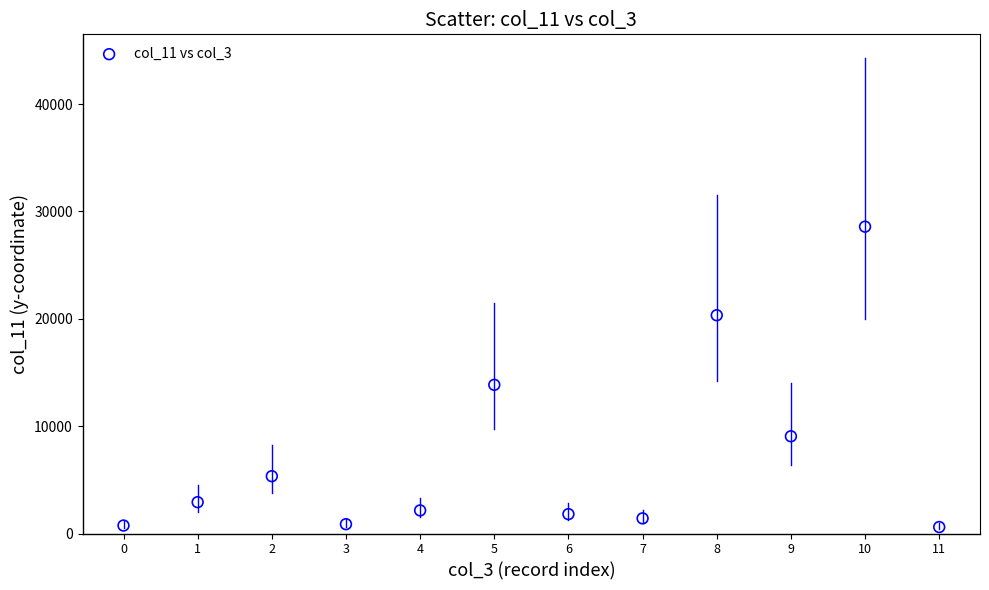

What Y value in the scatter plot is closest to 14595?

13853